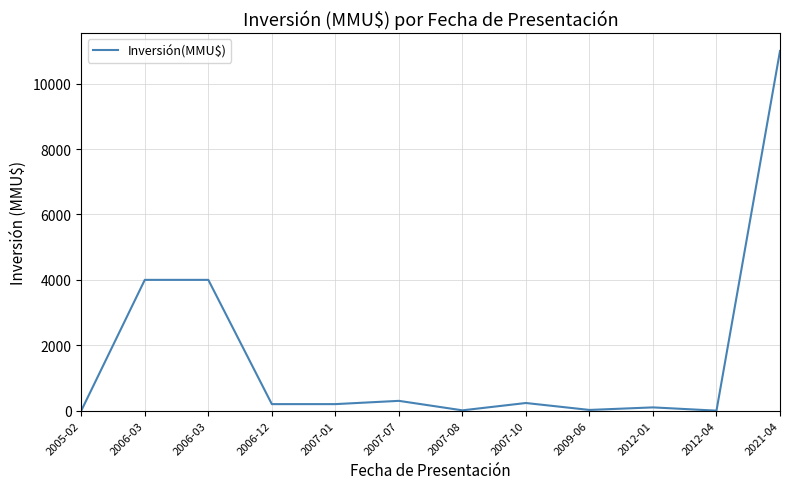

Reading right to left, list all the values displayed in this chart.

11000	0	100	22	234	10	300	200	200	4000	4000	0